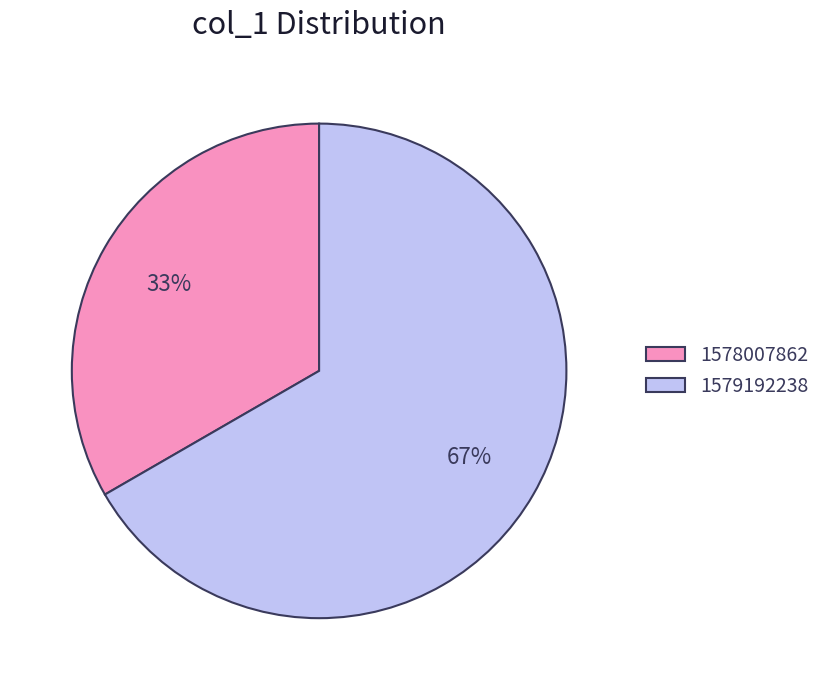

Does 1579192238 represent more than half of the total?

Yes